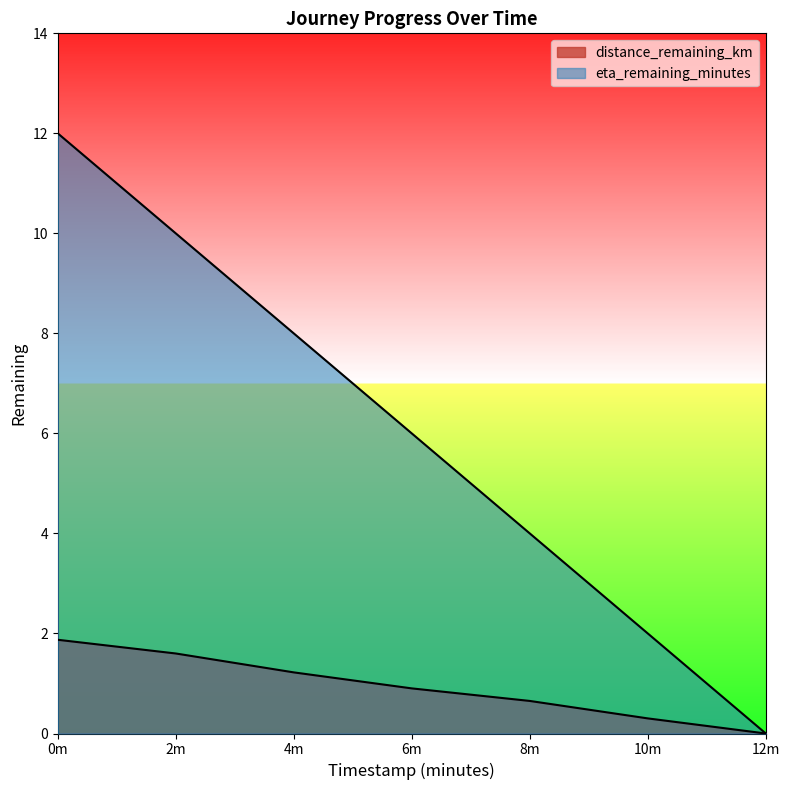

Is it true that eta_remaining_minutes equals 0.0 at 12m?

True